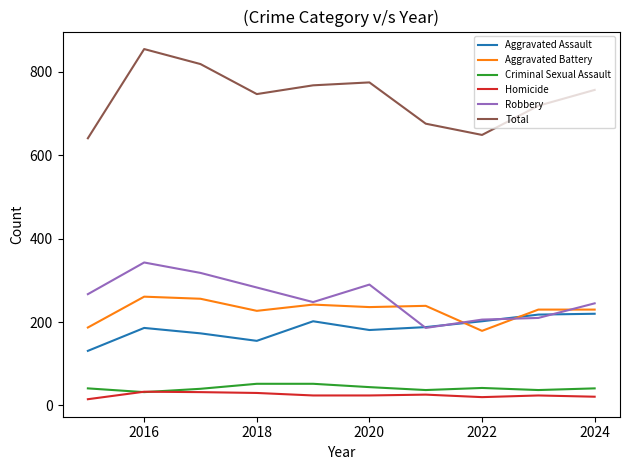

Which series has the largest total across all categories?

Total